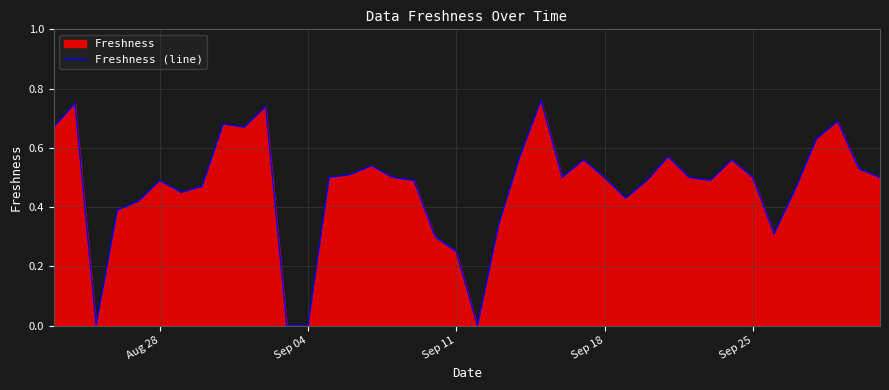

How many data points does each series have?

40